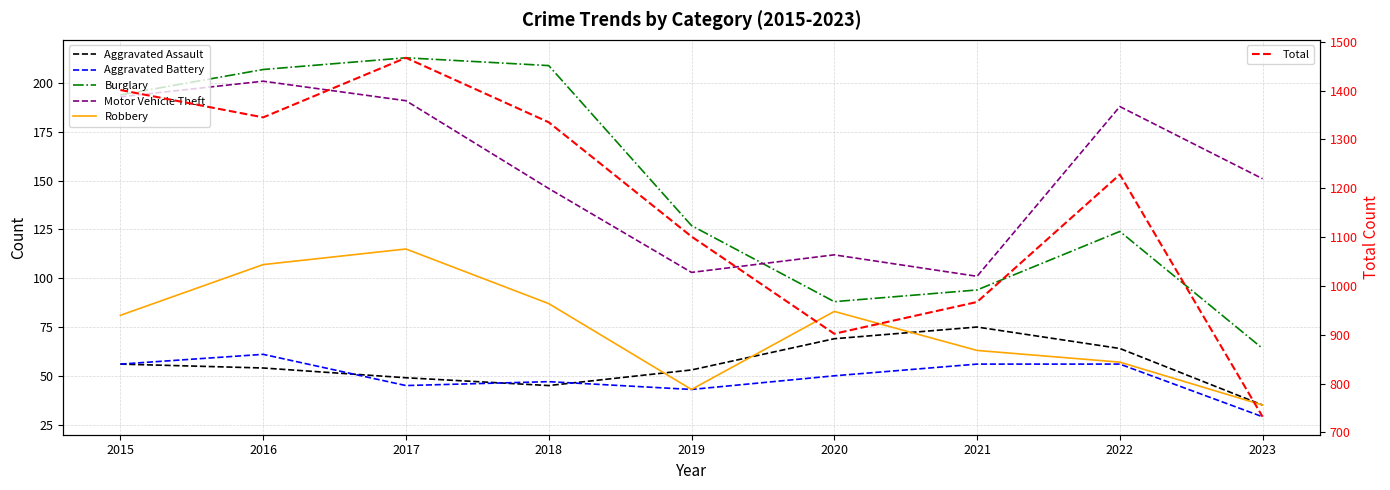

Is this an area chart (filled region under the line)?

No